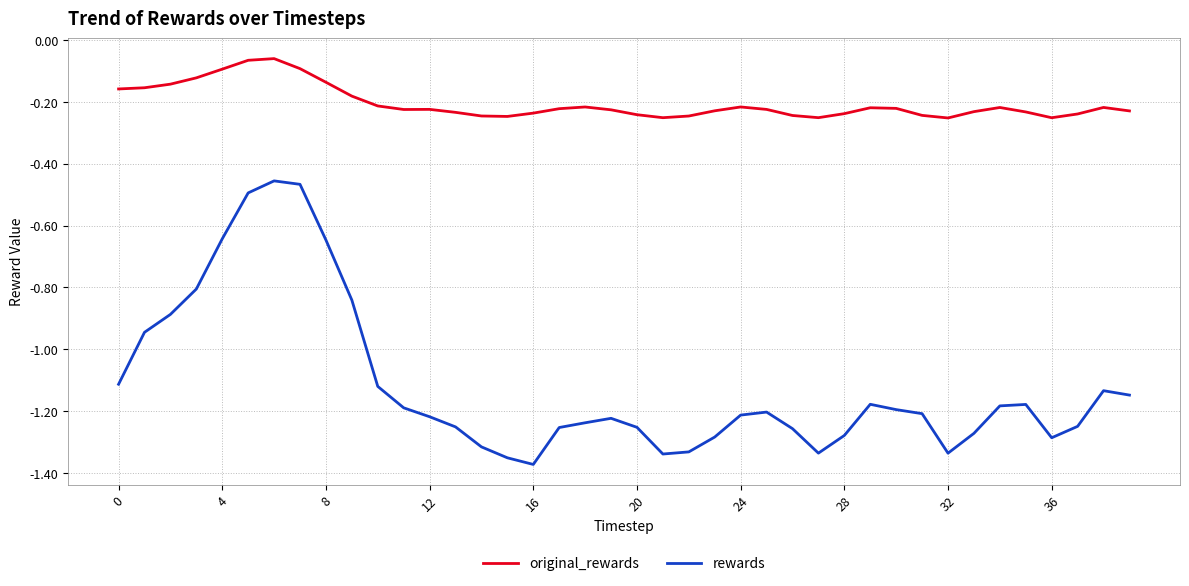

True or false: original_rewards and rewards cross at least once.

False